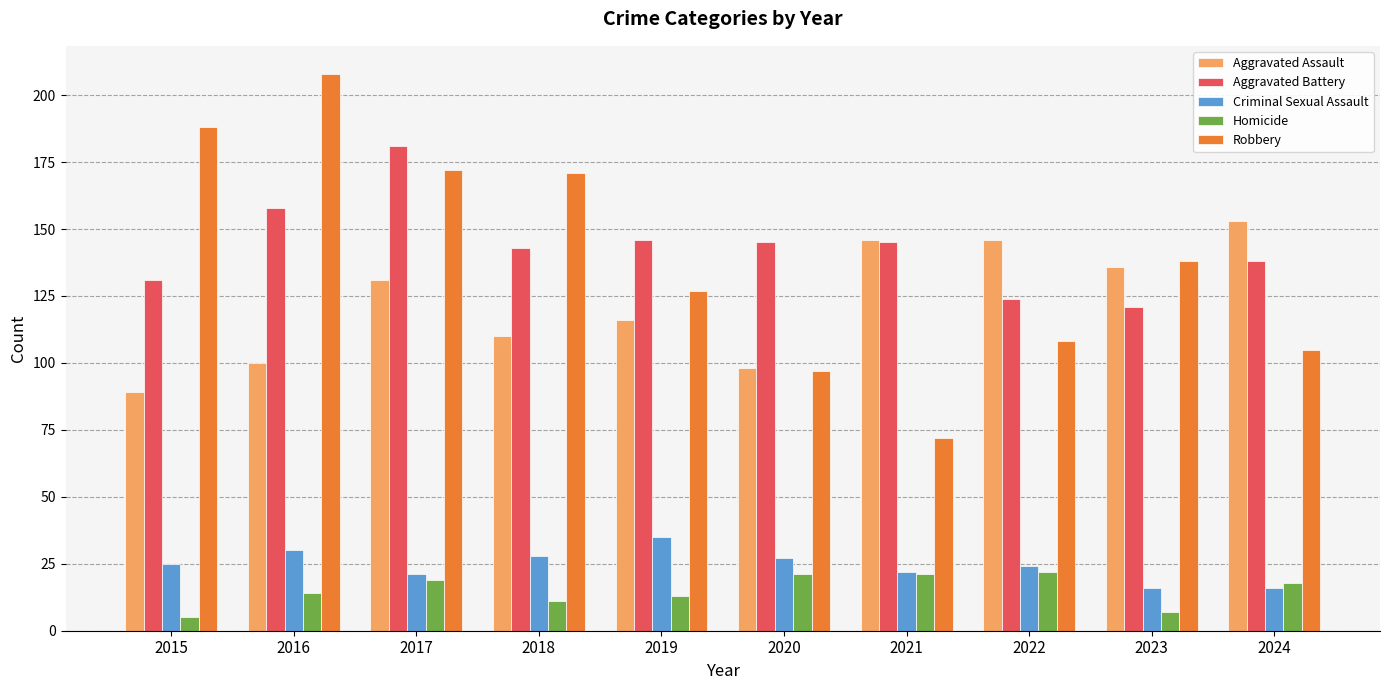

What is the value of the Homicide bar at the 9th from the left?

7